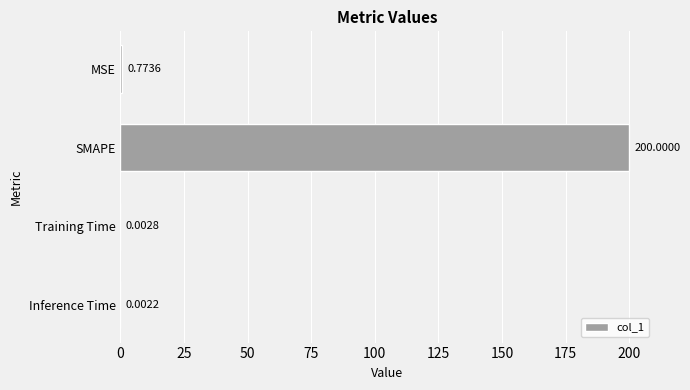

What is the sum of all values?

200.8